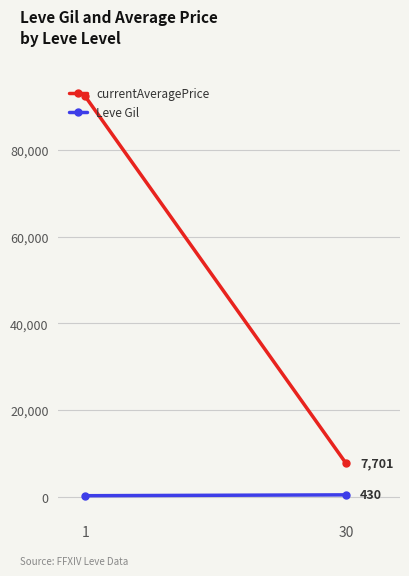

Is the value of Leve Gil at 1 greater than the value of currentAveragePrice at 1?

No